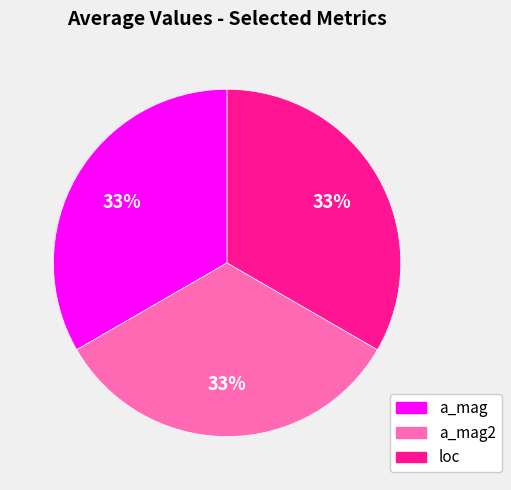

Is there any slice that represents more than half of the pie?

No